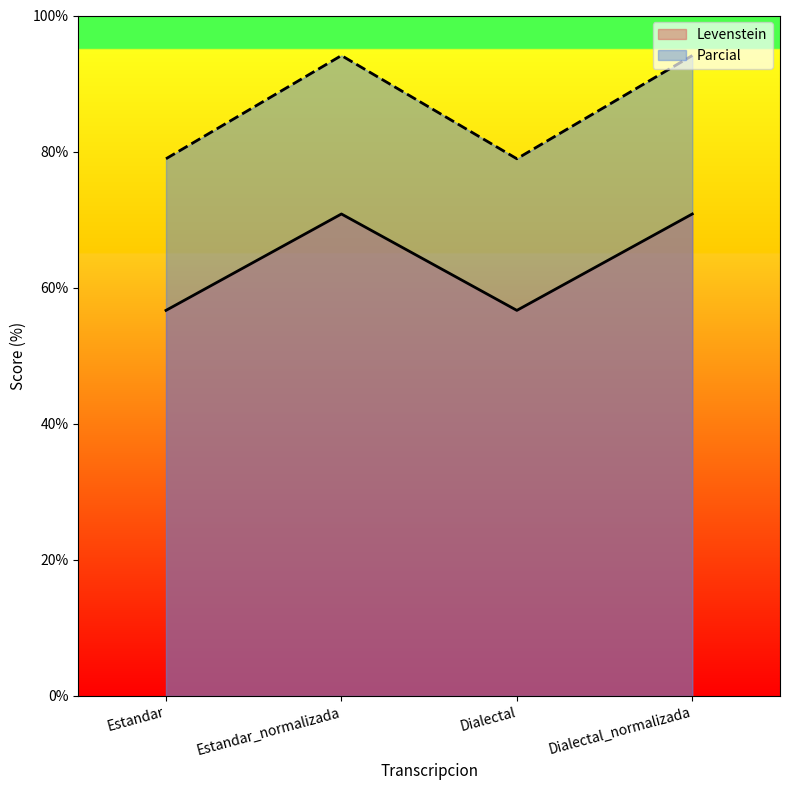

The Levenstein series shows 24.6 at Estandar. True or false?

False